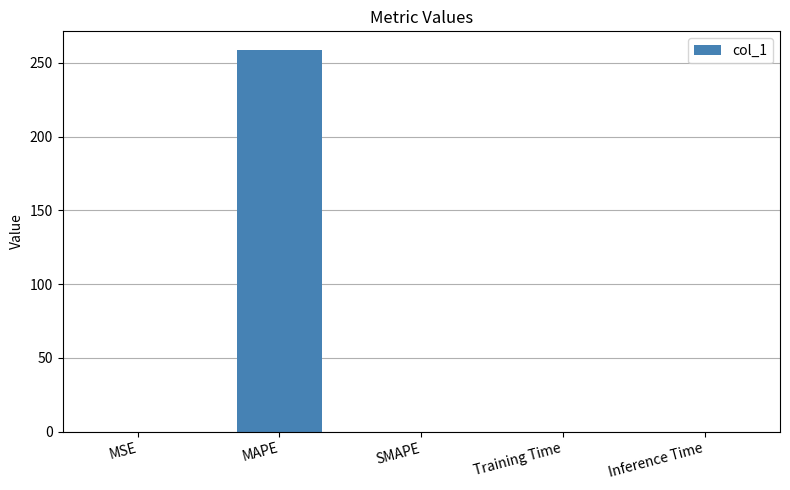

What is the change in value from MAPE to SMAPE?

-258.4